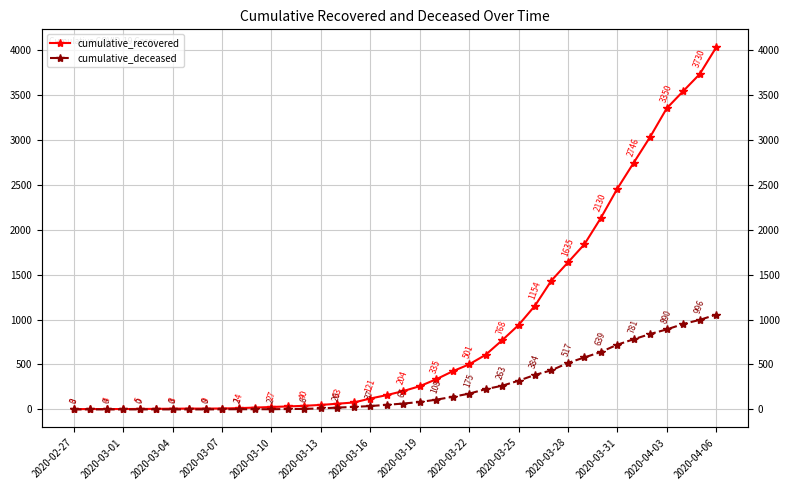

What is the total value across all series at 16?

83